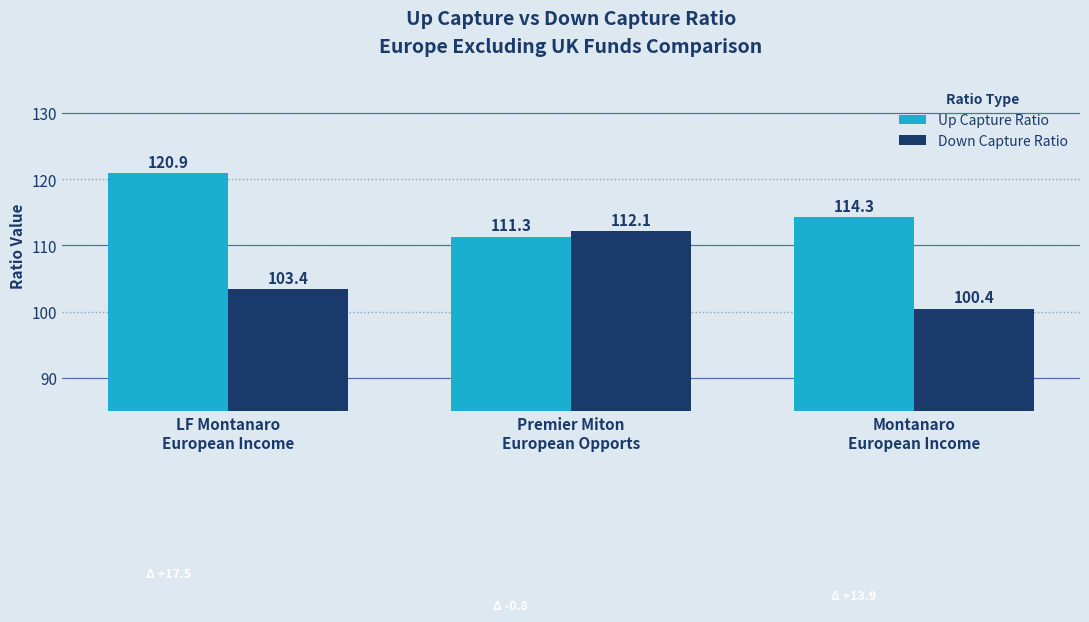

Where does the Up Capture Ratio series first go above 114?

LF Montanaro
European Income